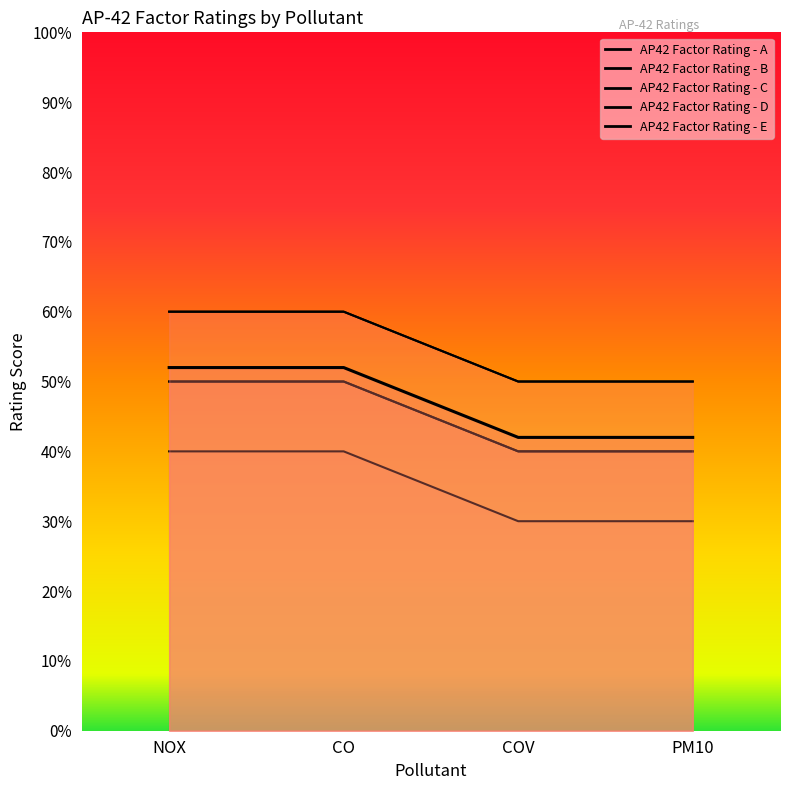

What is the value of the AP42 Factor Rating - E point at the 4th from the left?

3